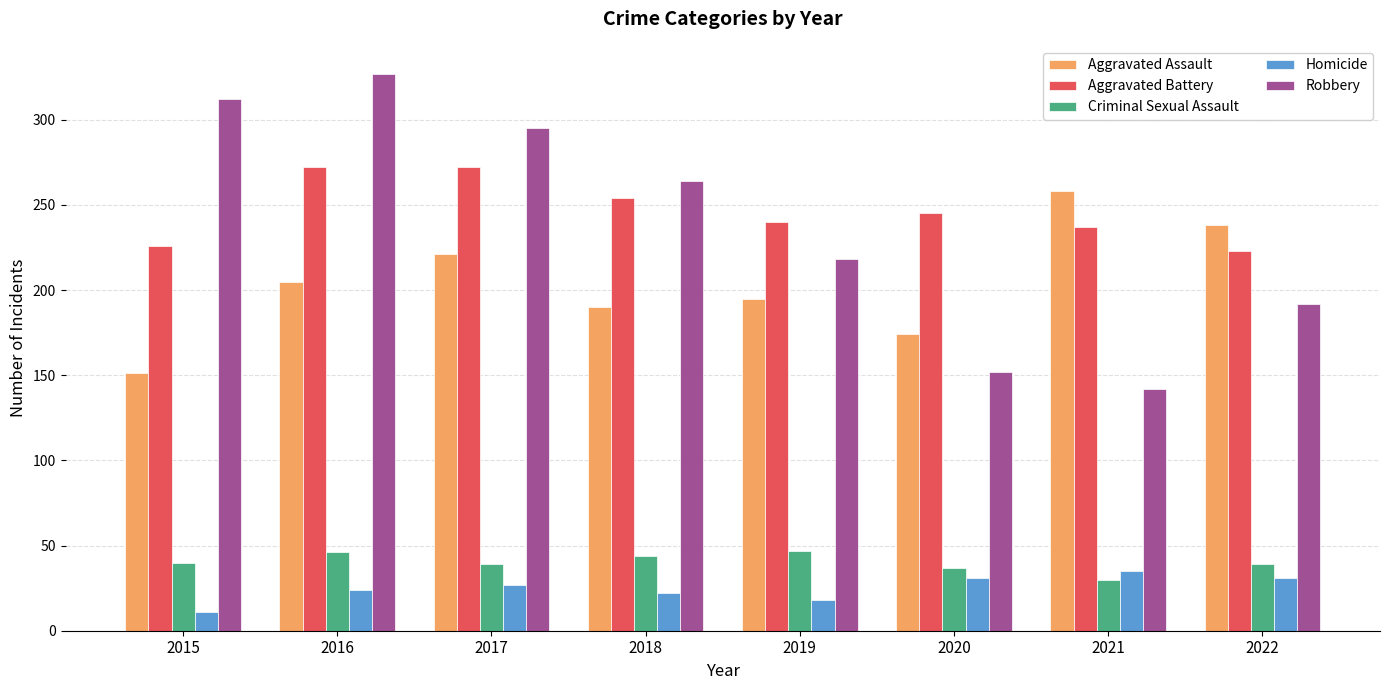

How many bars are there in total?

40